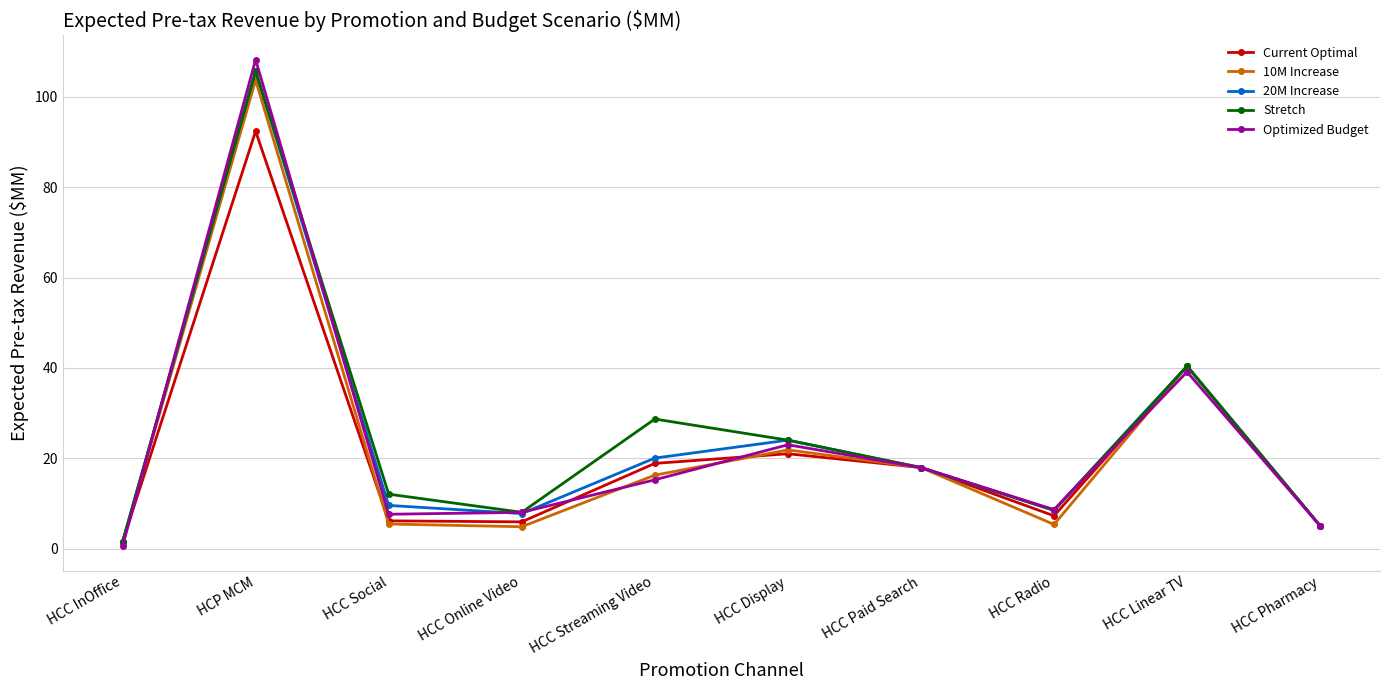

Which series has the widest spread of values?

Optimized Budget